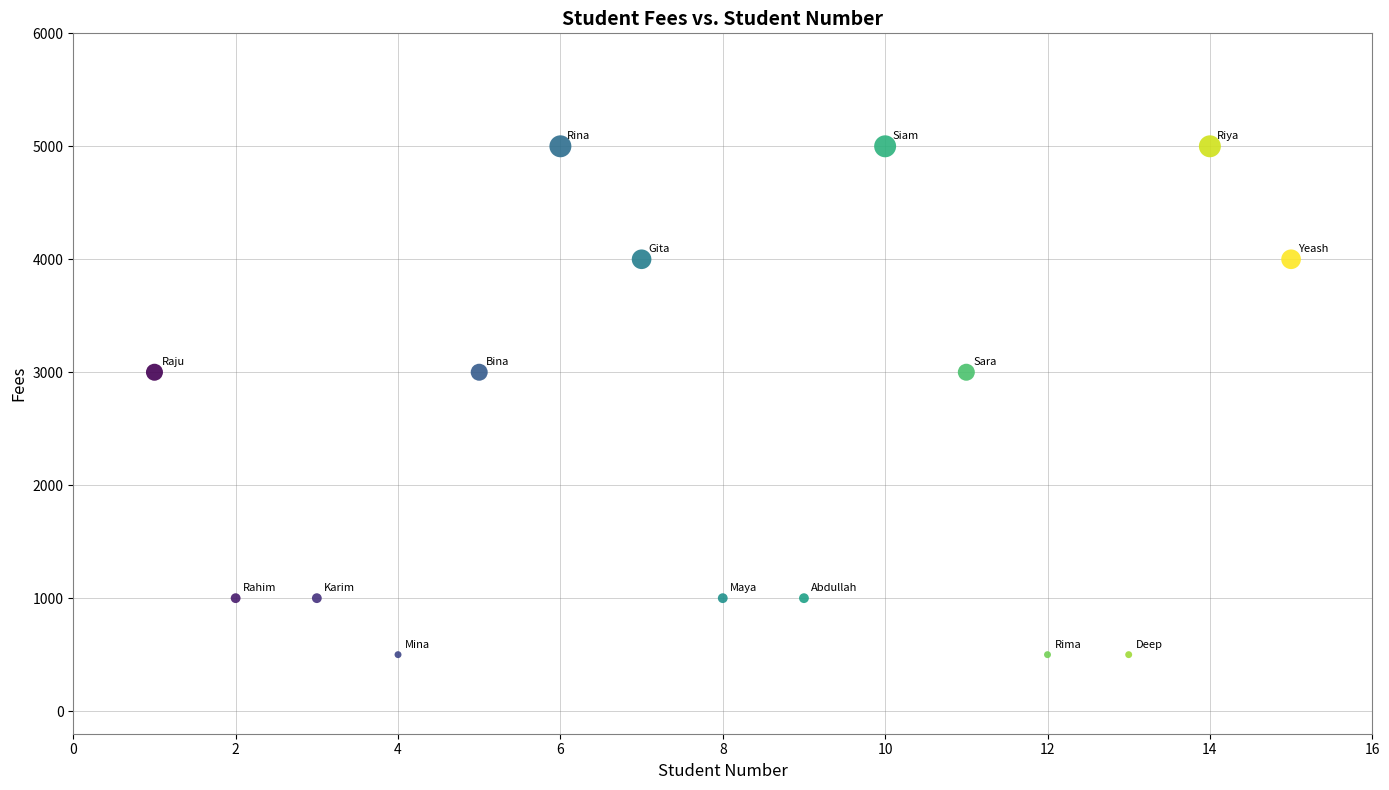

What is the range of X values (max minus min)?

14